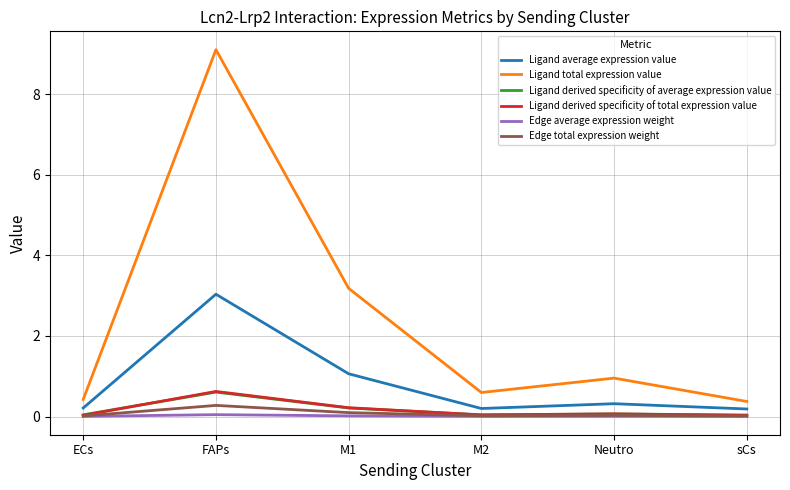

Is the value of Ligand average expression value at Neutro greater than the value of Ligand total expression value at Neutro?

No